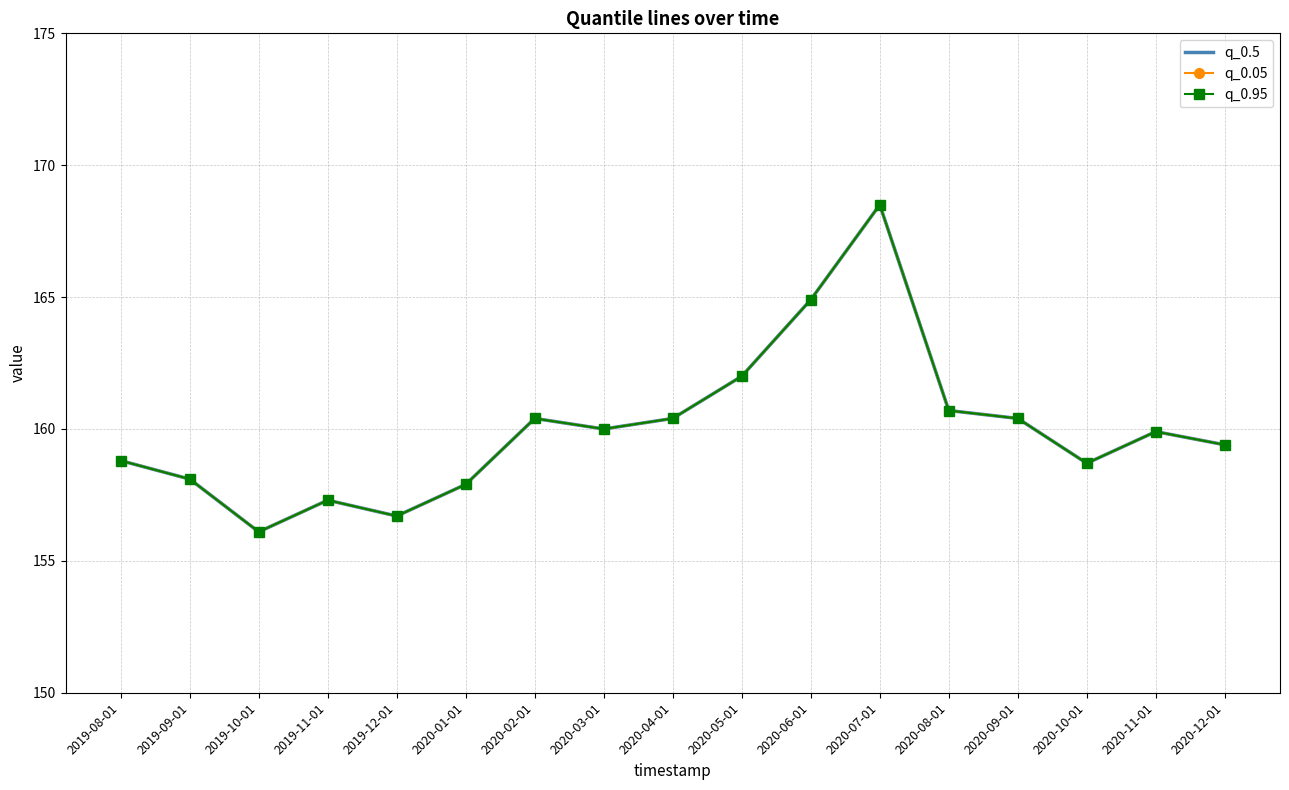

Which category has the lowest value in the q_0.5 series?

2019-10-01